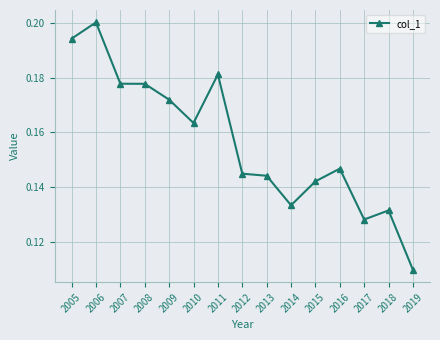

At which category does the chart reach its peak across all series?

2006